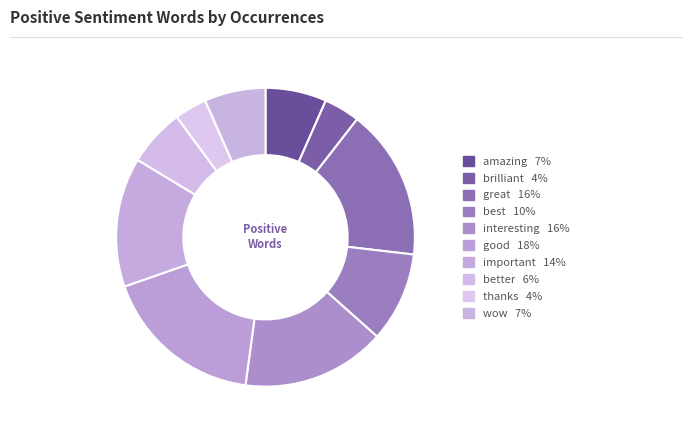

Is interesting the majority of the pie?

No